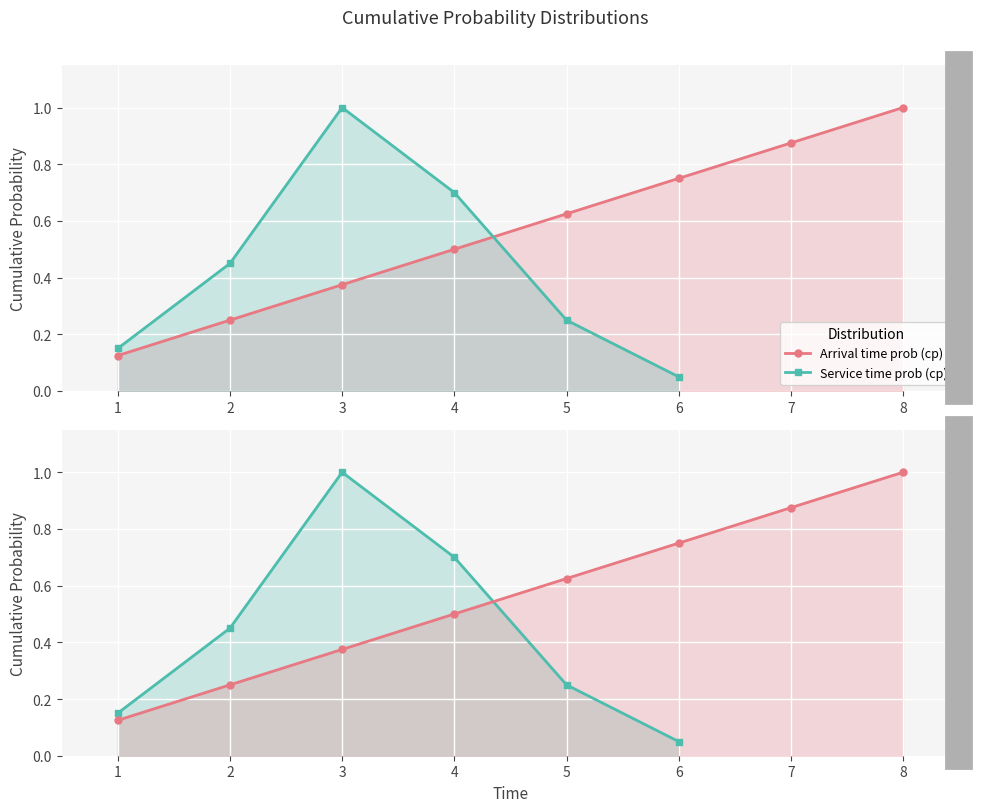

What is the value of the 1st point from the left?

0.1